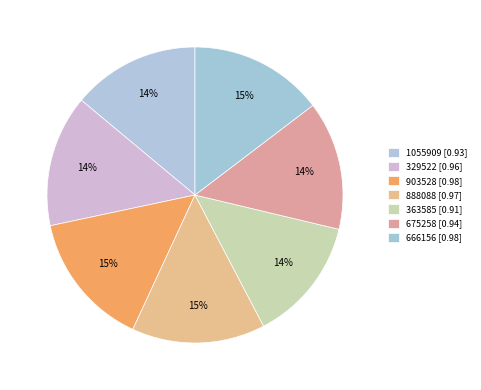

Is the sum of 903528 and 888088 greater than half?

No